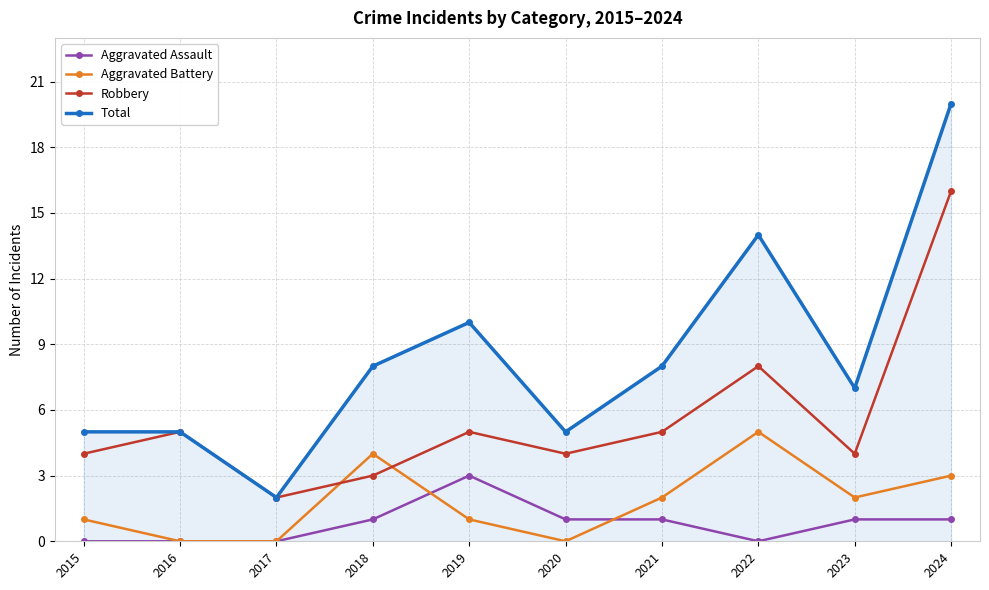

How many series are shown in this chart?

4